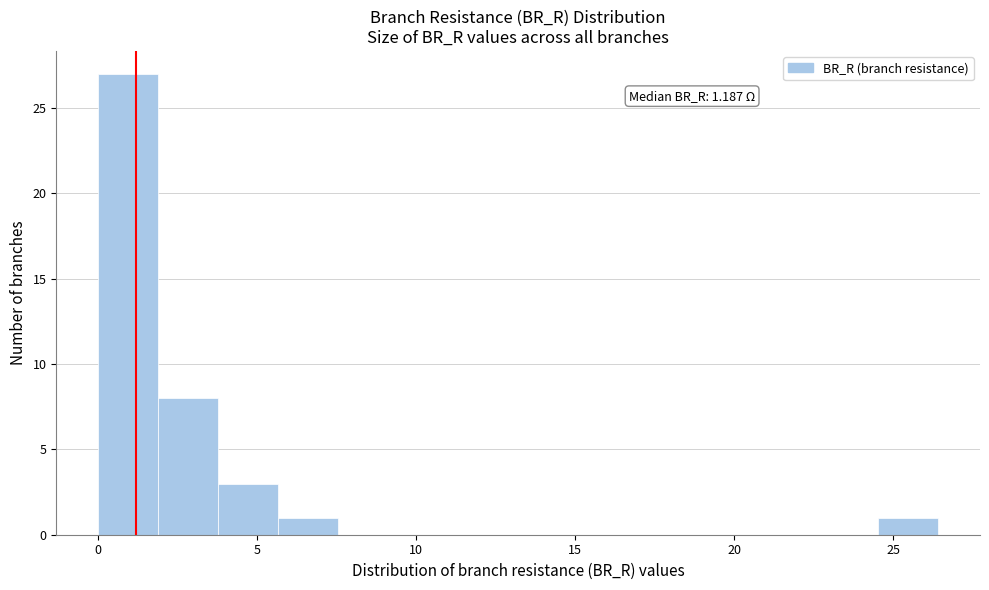

Read against the x-axis, roughly where is the centre of the tallest bar?

1.0